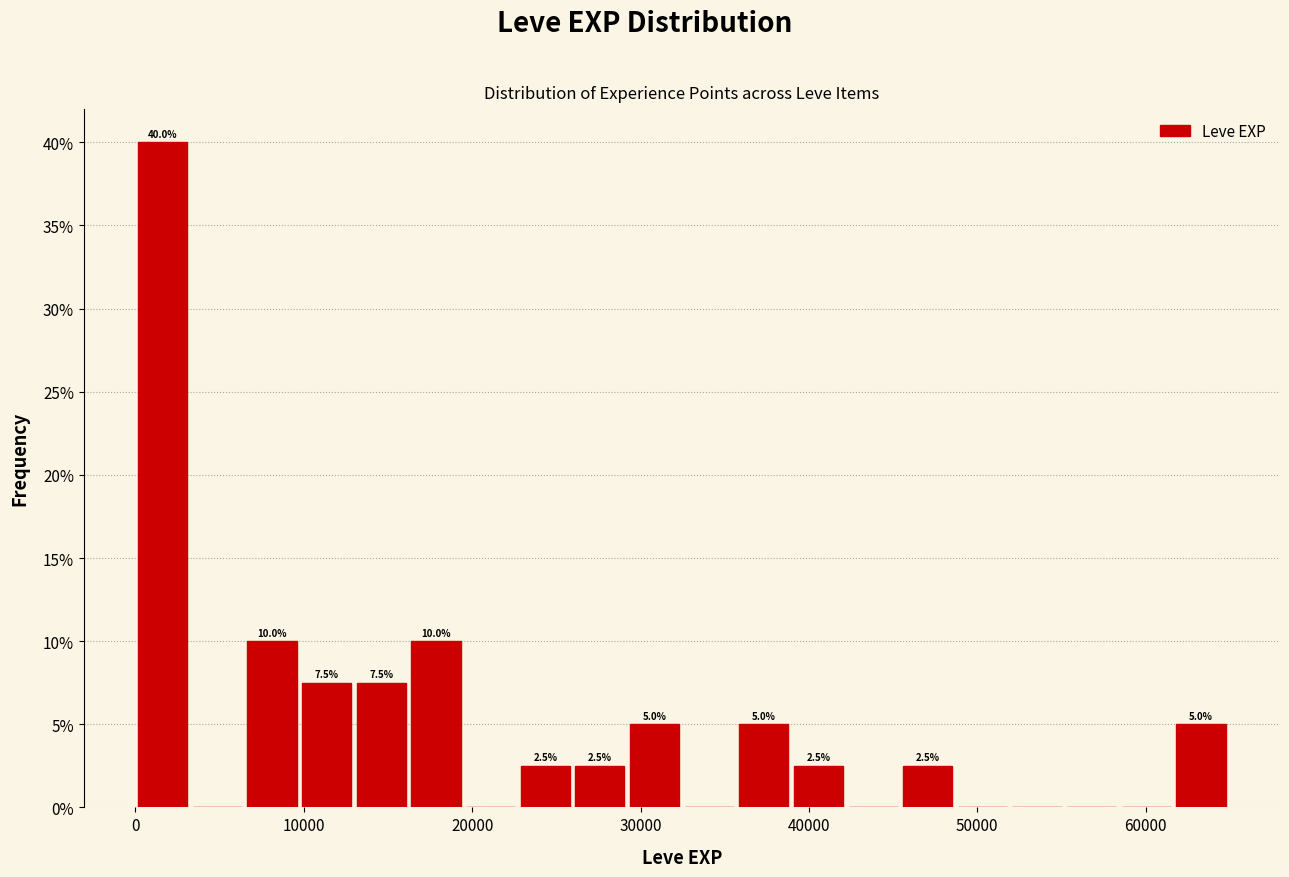

Read against the x-axis, roughly where is the centre of the tallest bar?

2000